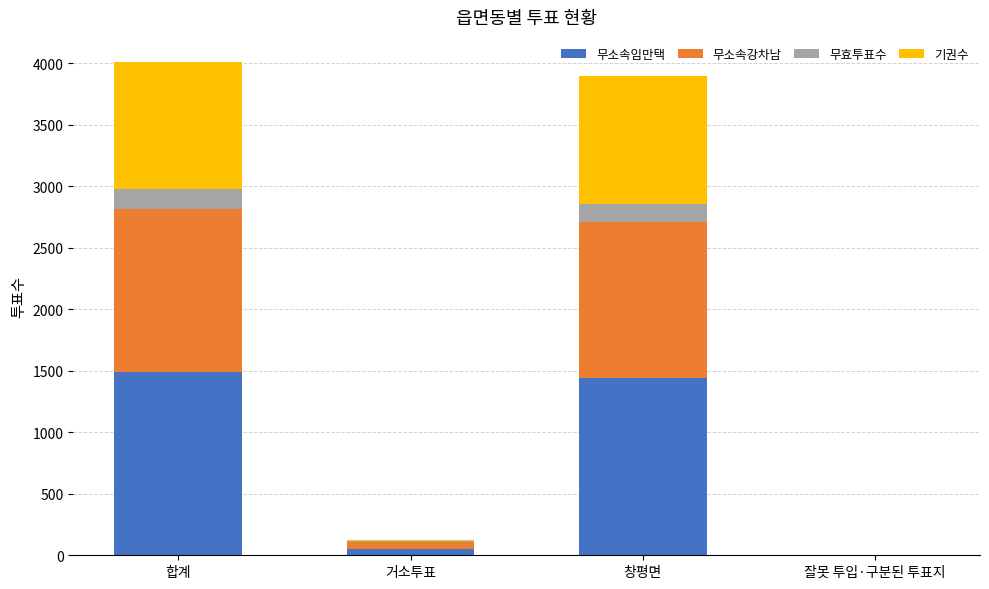

The 무소속임만택 series shows 556 at 합계. True or false?

False